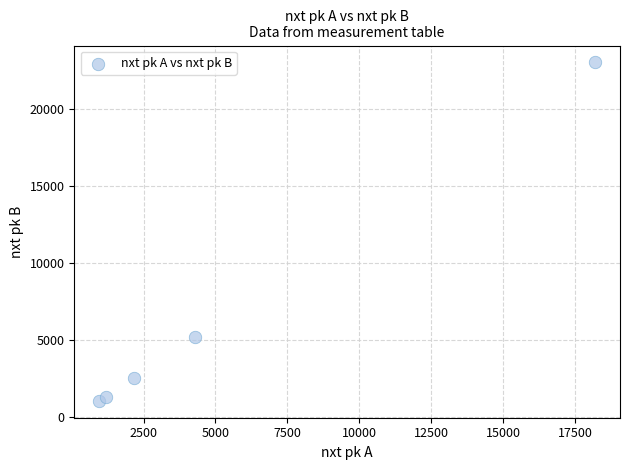

What is the range of Y values (max minus min)?

21952